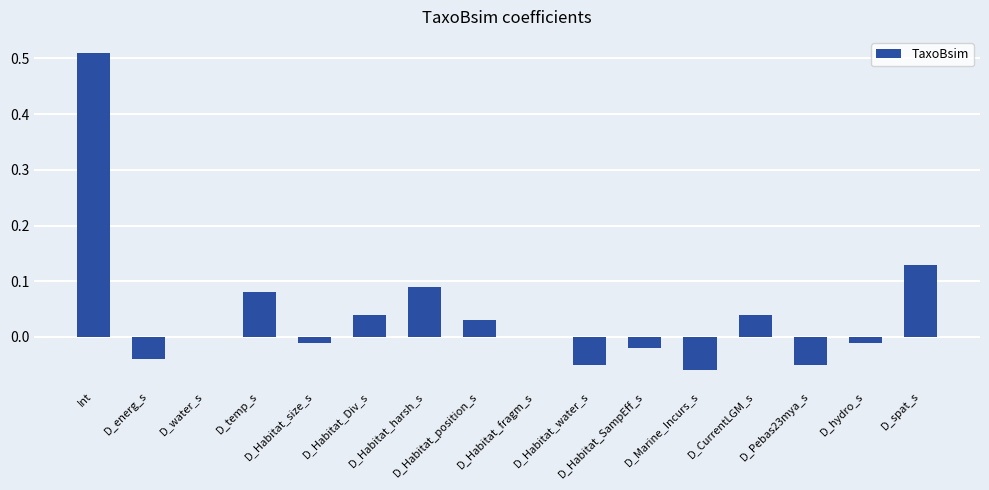

What is the sum of all values?

0.7